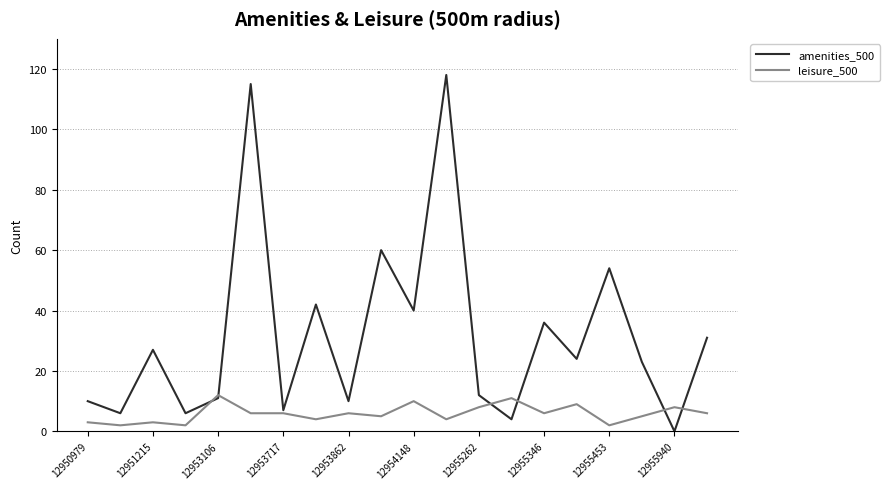

Does the chart display data point markers on the line(s)?

No